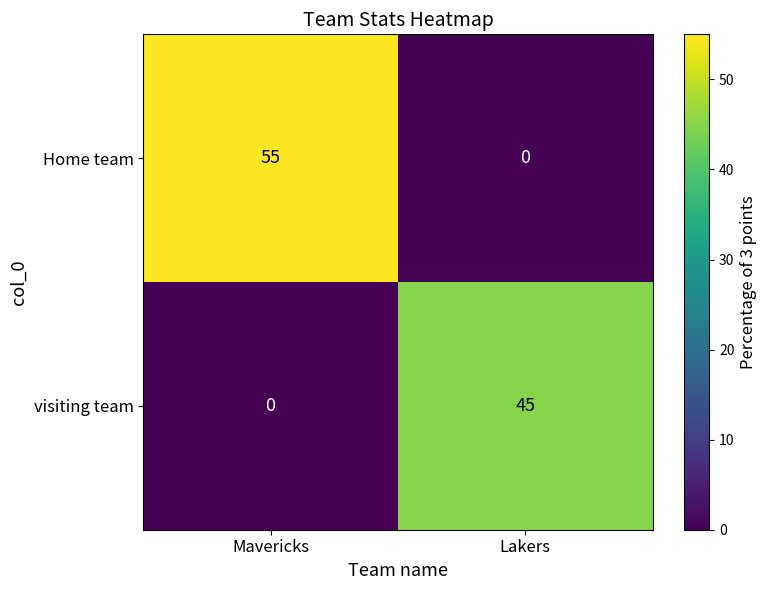

At which category is the sum across all series the highest?

Mavericks